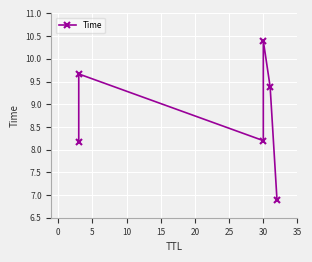

What is the difference between the values at 0 and 5?

1.5